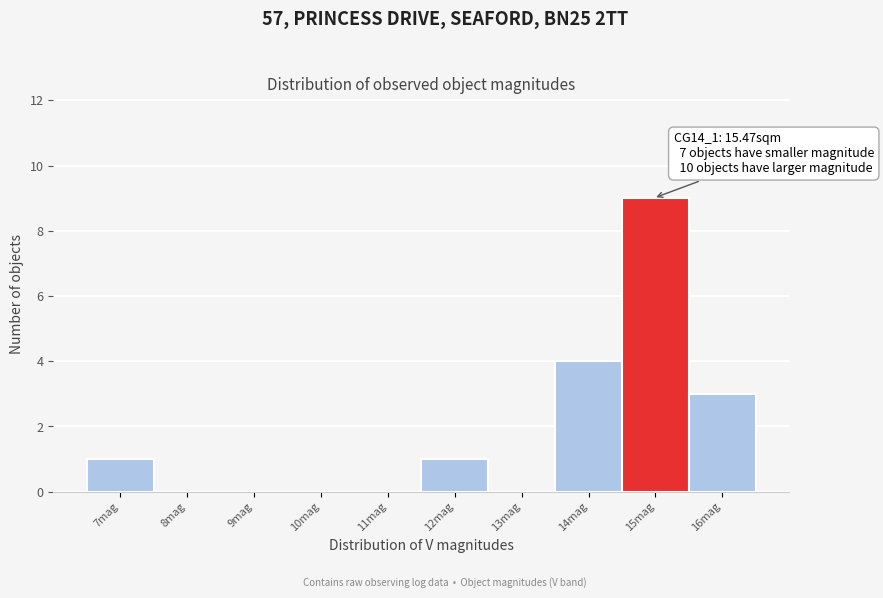

Reading left to right, transcribe all the data shown in this chart.

7mag=1	8mag=0	9mag=0	10mag=0	11mag=0	12mag=1	13mag=0	14mag=4	15mag=9	16mag=3